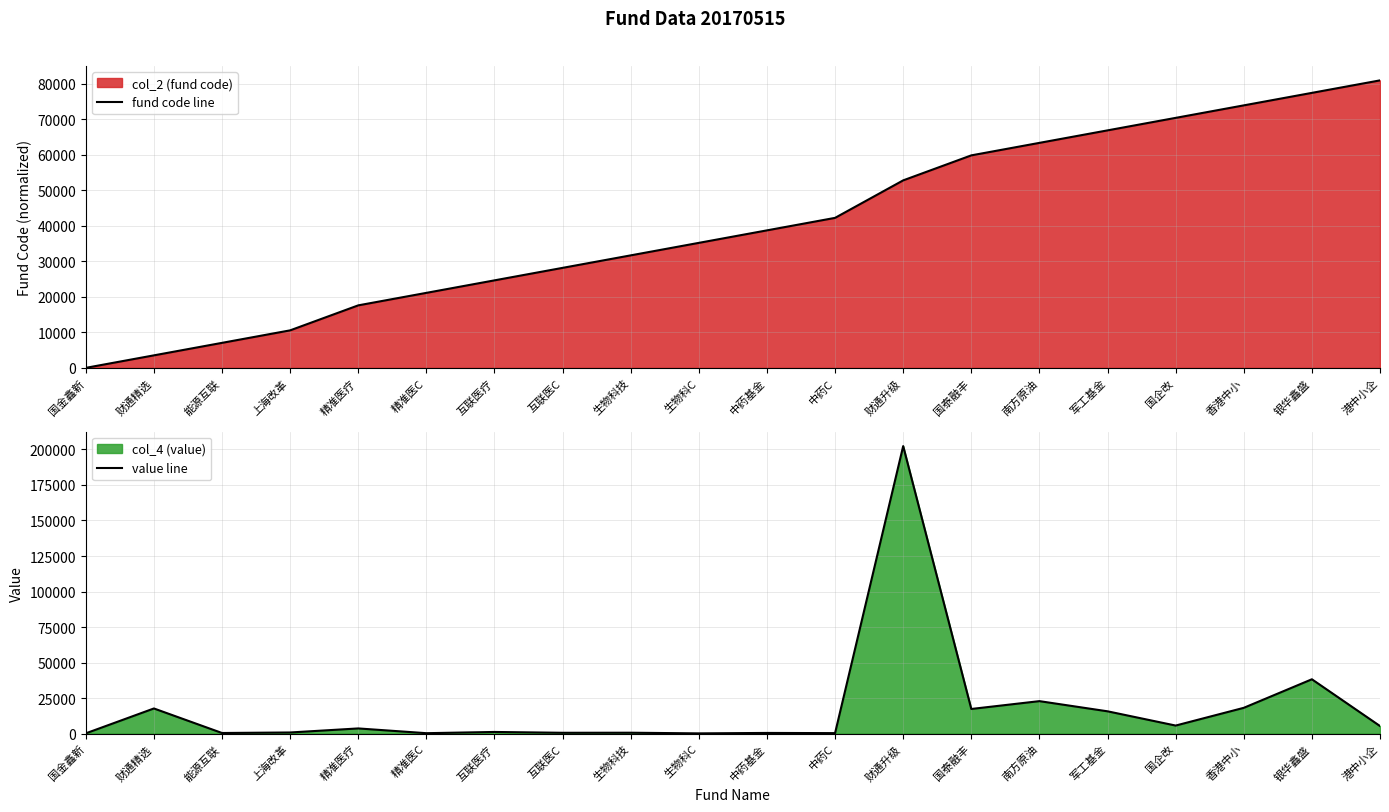

Is the value of value line at 精准医疗 greater than the value of fund code line at 能源互联?

No